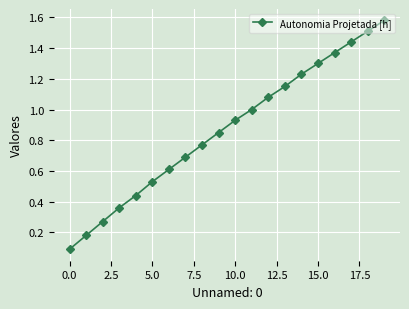

Is this an area chart (filled region under the line)?

No